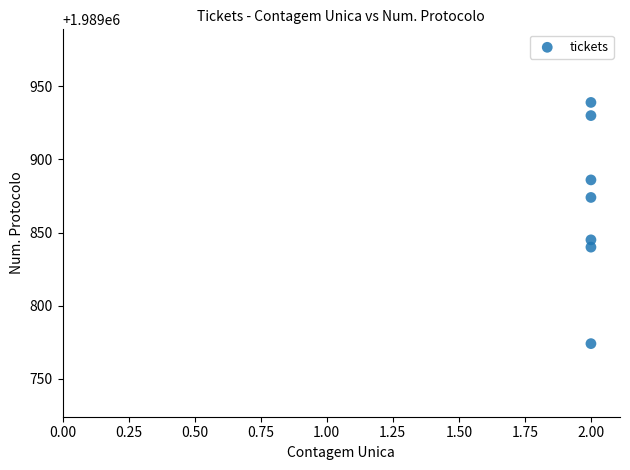

What is the average Y value?

1989870